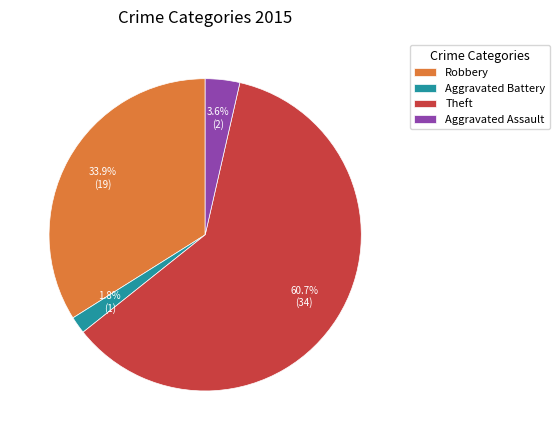

Rank the categories by value from lowest to highest.

Aggravated Battery, Aggravated Assault, Robbery, Theft